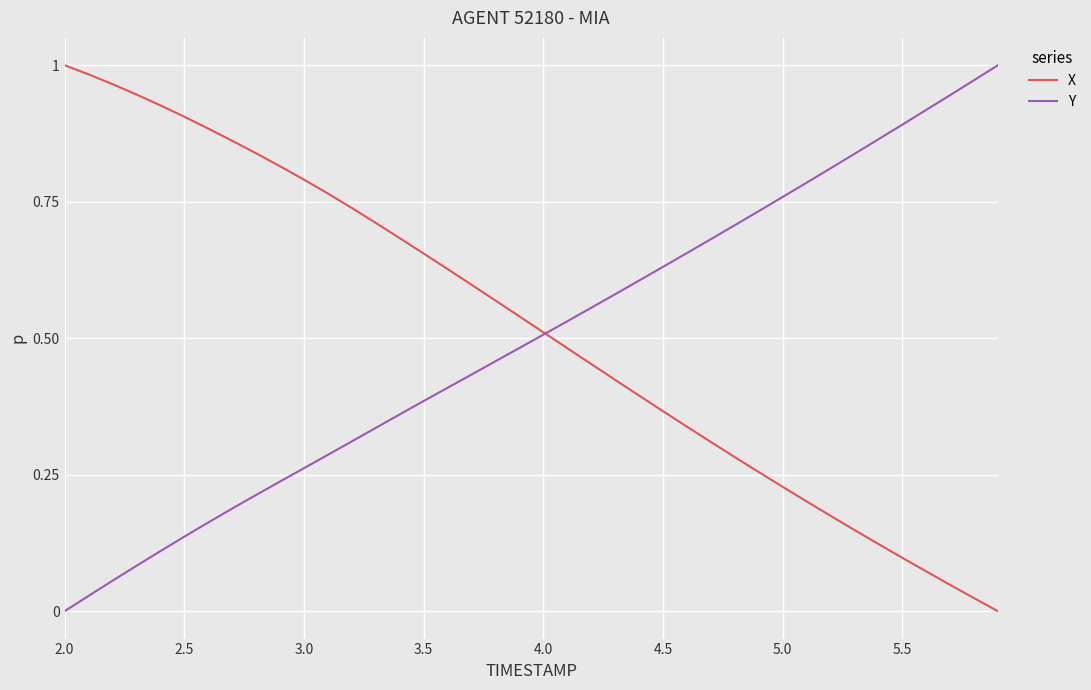

What is the value of the X point at the 11th from the left?

0.8